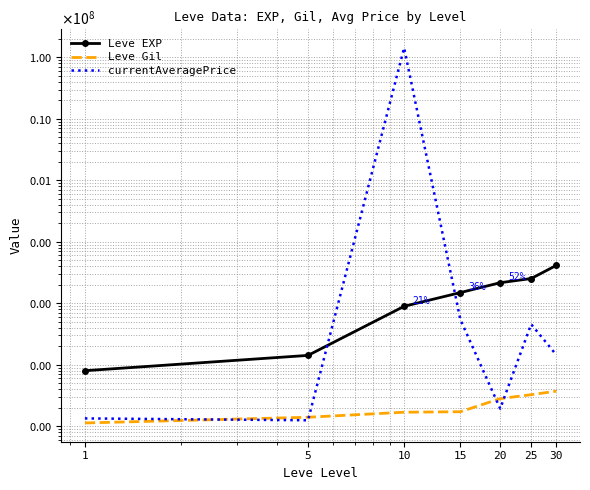

At which category is the sum across all series the highest?

10